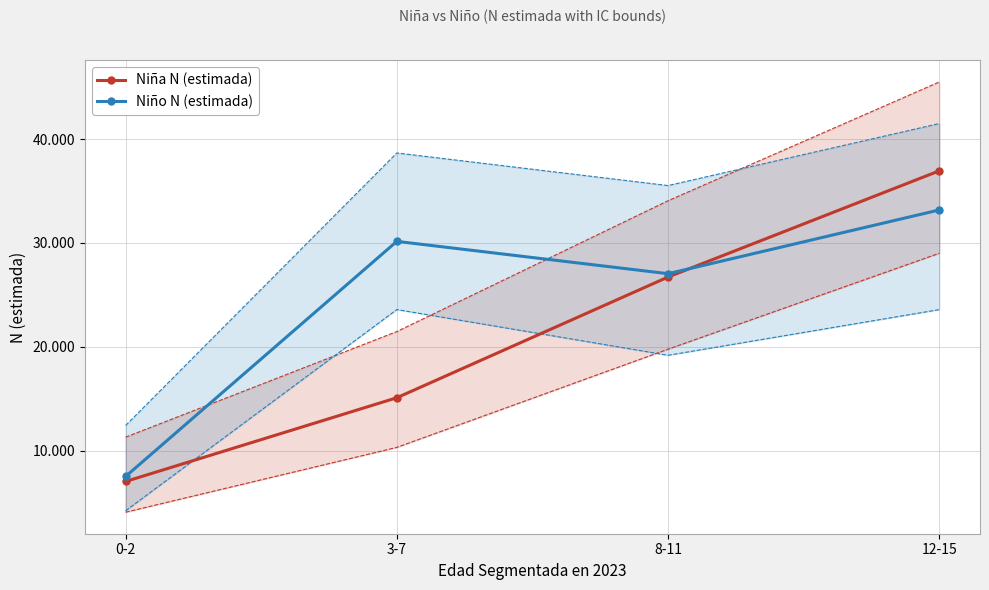

How many interior local peaks does the Niño N (estimada) series have?

1